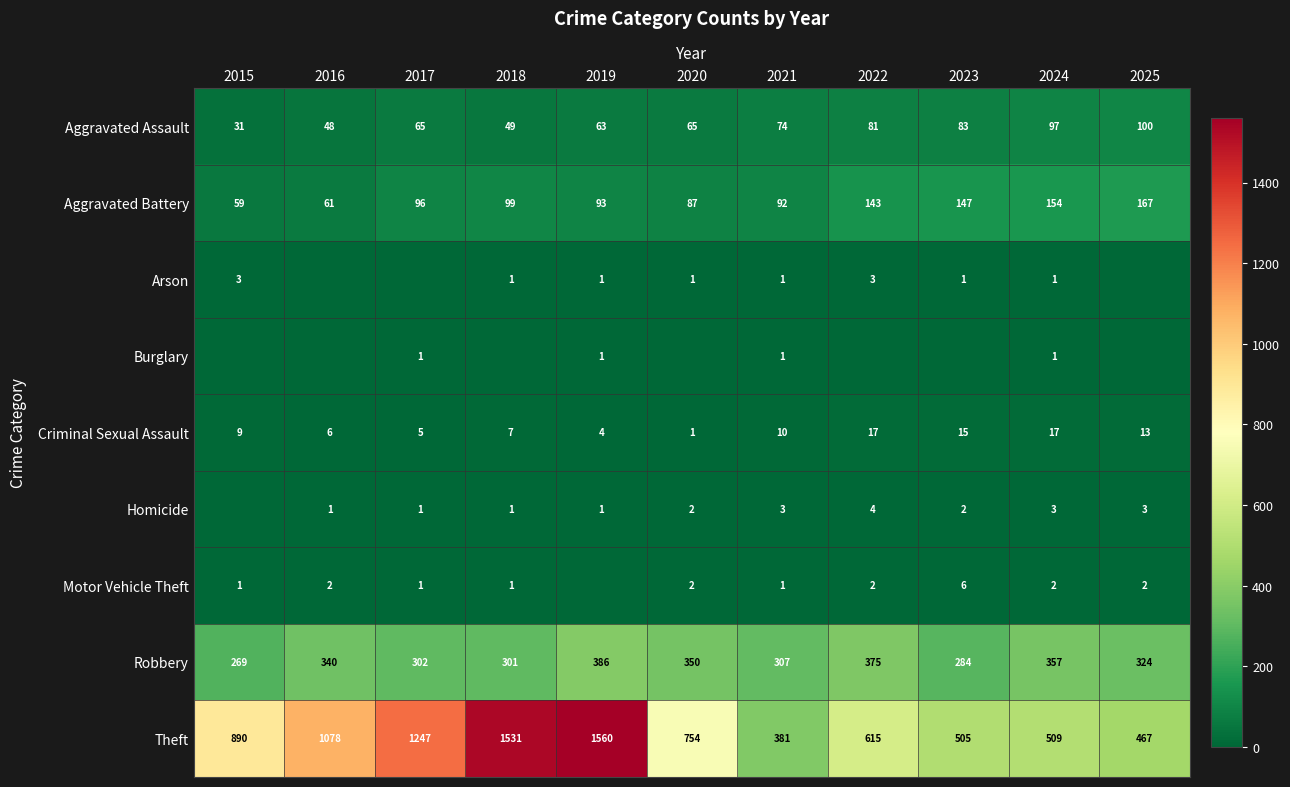

List the labels in order of Aggravated Battery value, smallest first.

2015, 2016, 2020, 2021, 2019, 2017, 2018, 2022, 2023, 2024, 2025